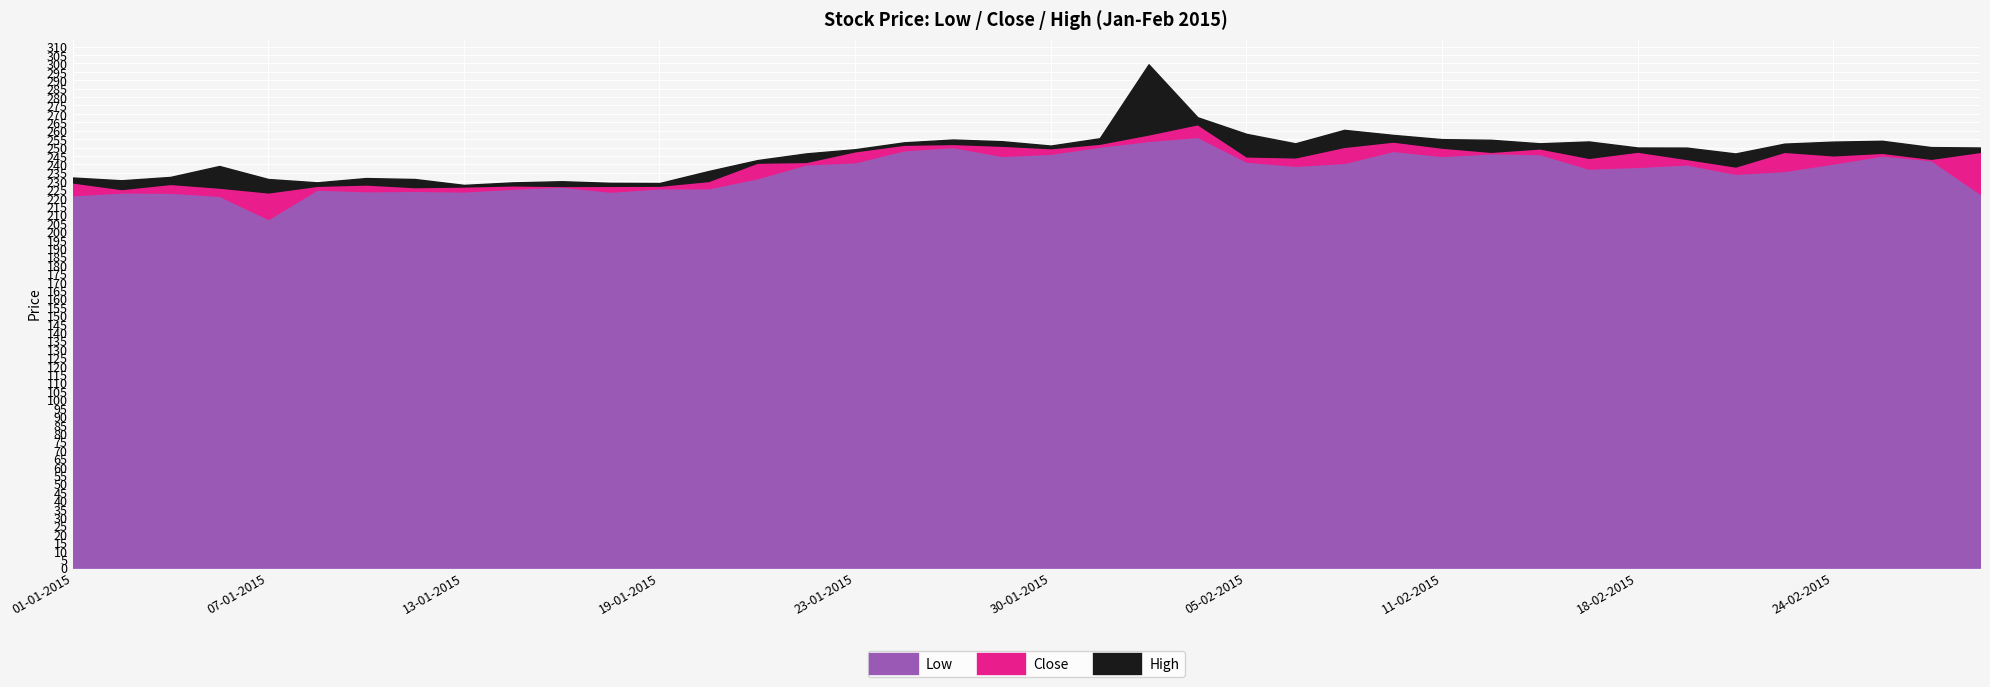

Reading left to right, list all the values displayed in this chart.

Low: 01-01-2015=221.6	02-01-2015=223.3	05-01-2015=223.1	06-01-2015=221.2	07-01-2015=207.5	08-01-2015=225.0	09-01-2015=224.0	12-01-2015=224.2	13-01-2015=223.9	14-01-2015=225.6	15-01-2015=226.8	16-01-2015=223.8	19-01-2015=225.8	20-01-2015=225.8	21-01-2015=231.8	22-01-2015=240.0	23-01-2015=241.2	27-01-2015=248.4	28-01-2015=250.3	29-01-2015=245.0	30-01-2015=246.3	02-02-2015=250.6	03-02-2015=253.9	04-02-2015=256.4	05-02-2015=241.6	06-02-2015=239.2	09-02-2015=240.8	10-02-2015=248.0	11-02-2015=245.0	12-02-2015=246.6	13-02-2015=246.1	16-02-2015=237.4	18-02-2015=238.5	19-02-2015=239.9	20-02-2015=234.4	23-02-2015=236.1	24-02-2015=240.5	25-02-2015=245.2	26-02-2015=242.5	27-02-2015=222.6
Close: 01-01-2015=229.2	02-01-2015=225.3	05-01-2015=228.3	06-01-2015=226.2	07-01-2015=223.3	08-01-2015=227.2	09-01-2015=228.0	12-01-2015=226.4	13-01-2015=226.8	14-01-2015=227.5	15-01-2015=227.1	16-01-2015=227.2	19-01-2015=227.3	20-01-2015=230.1	21-01-2015=241.0	22-01-2015=241.4	23-01-2015=247.8	27-01-2015=251.7	28-01-2015=252.1	29-01-2015=251.1	30-01-2015=249.6	02-02-2015=252.3	03-02-2015=257.8	04-02-2015=263.9	05-02-2015=244.7	06-02-2015=244.1	09-02-2015=250.4	10-02-2015=253.6	11-02-2015=249.9	12-02-2015=247.4	13-02-2015=249.5	16-02-2015=243.8	18-02-2015=247.6	19-02-2015=243.2	20-02-2015=238.7	23-02-2015=247.4	24-02-2015=245.3	25-02-2015=246.8	26-02-2015=243.3	27-02-2015=247.4
High: 01-01-2015=232.2	02-01-2015=230.5	05-01-2015=232.5	06-01-2015=239.0	07-01-2015=231.2	08-01-2015=229.3	09-01-2015=231.8	12-01-2015=231.2	13-01-2015=227.8	14-01-2015=229.2	15-01-2015=229.9	16-01-2015=229.0	19-01-2015=228.9	20-01-2015=236.0	21-01-2015=242.5	22-01-2015=246.5	23-01-2015=249.0	27-01-2015=253.1	28-01-2015=254.8	29-01-2015=253.8	30-01-2015=251.2	02-02-2015=255.5	03-02-2015=299.5	04-02-2015=268.0	05-02-2015=258.1	06-02-2015=252.5	09-02-2015=260.5	10-02-2015=257.5	11-02-2015=255.0	12-02-2015=254.6	13-02-2015=252.5	16-02-2015=253.6	18-02-2015=250.0	19-02-2015=249.9	20-02-2015=246.4	23-02-2015=252.3	24-02-2015=253.5	25-02-2015=254.0	26-02-2015=250.2	27-02-2015=250.0